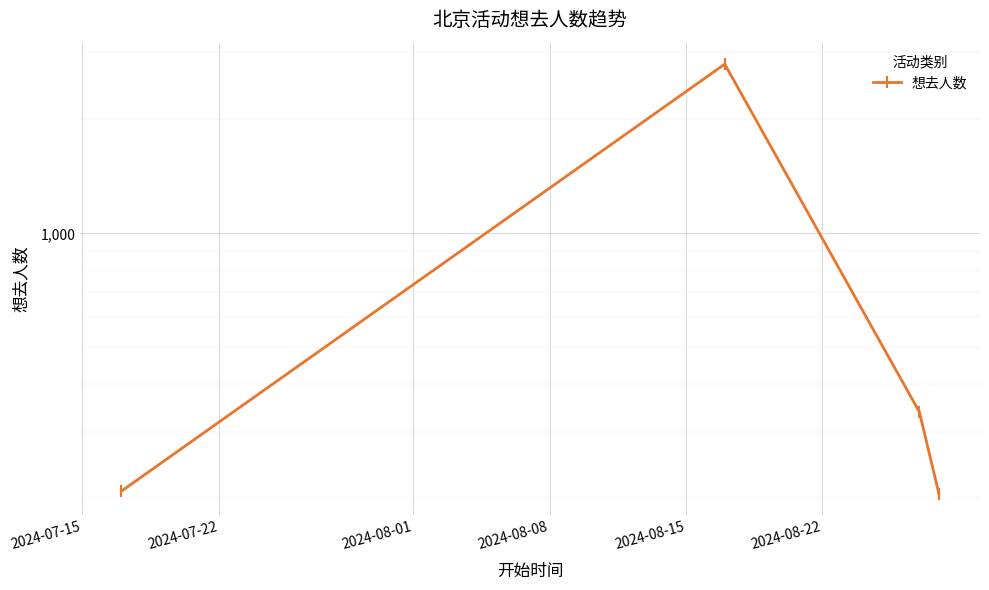

What is the sum of the values at 2024-07-15 and 2024-08-08?

415